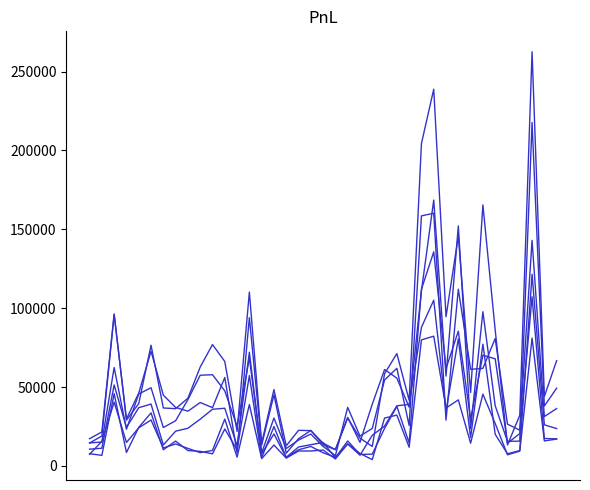

True or false: 5MEO2 count has a value of 13862 at 35.

False